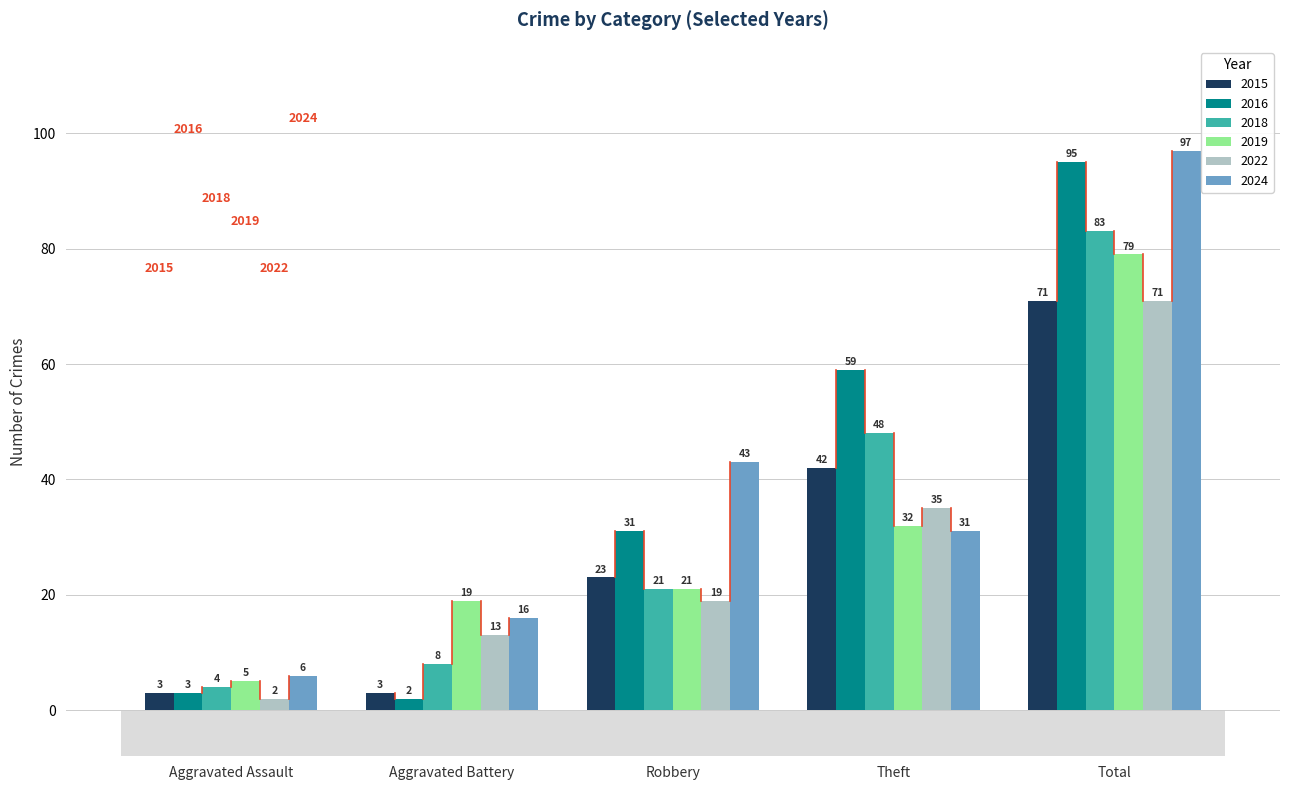

How many groups of bars are there?

5